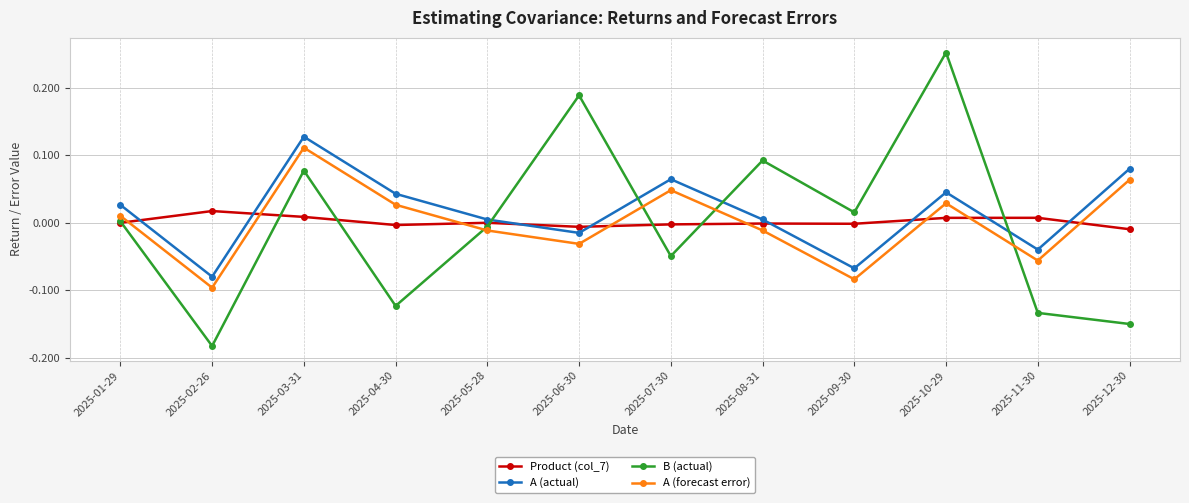

What is the label of the 3rd point from the right?

2025-10-29